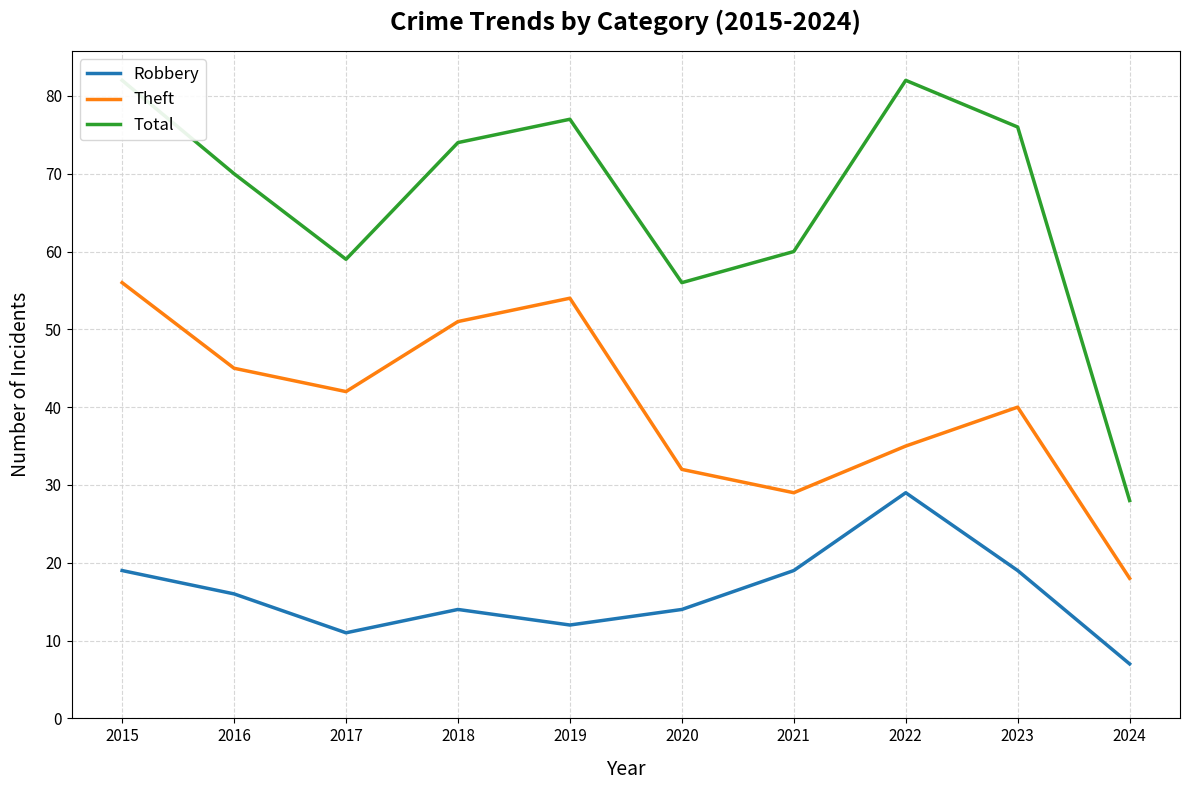

True or false: Total has more than 1 points higher than both neighbors.

True